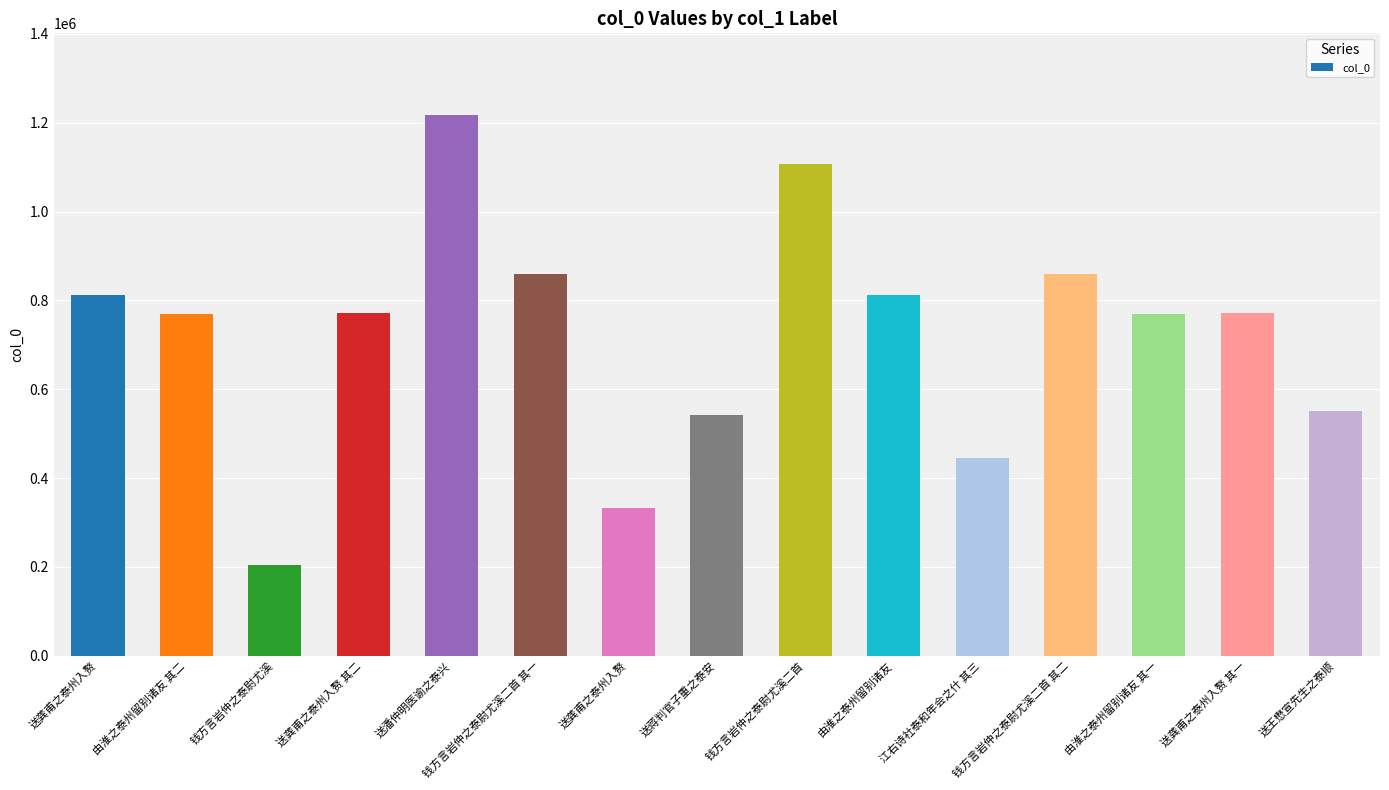

Which label corresponds to the largest value in the chart?

送潘仲明医谕之泰兴